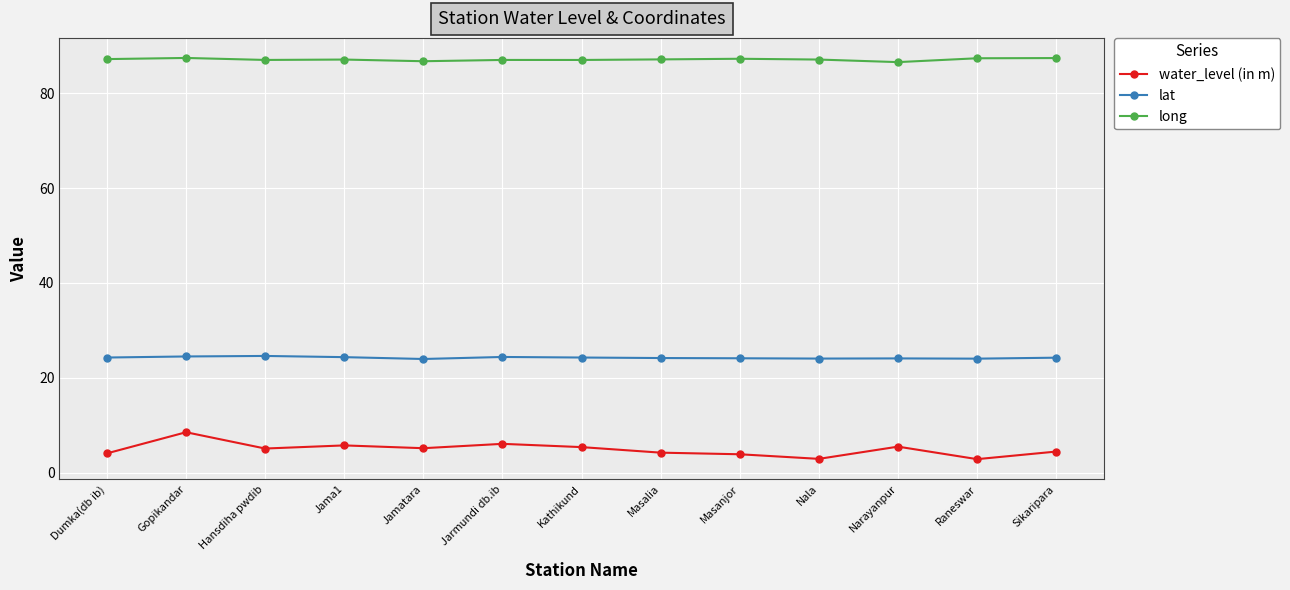

How many data points in water_level (in m) are above 5?

7